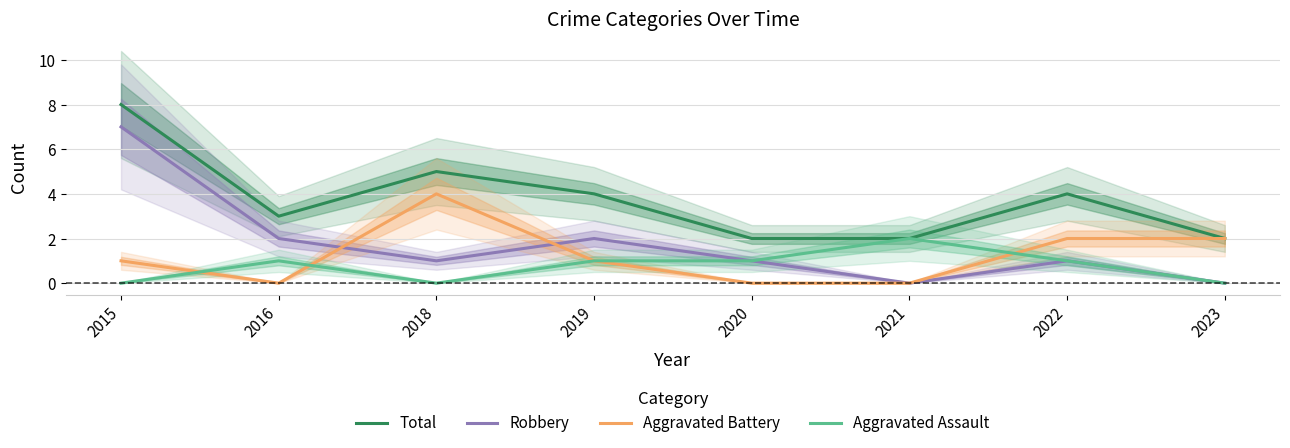

At how many categories does at least one series exceed 5?

1